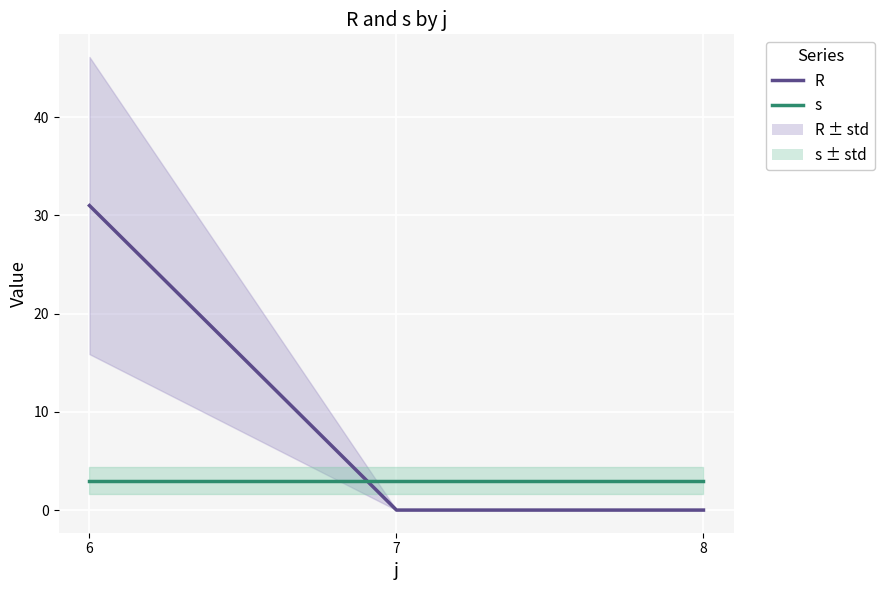

Which series has the largest total across all categories?

R